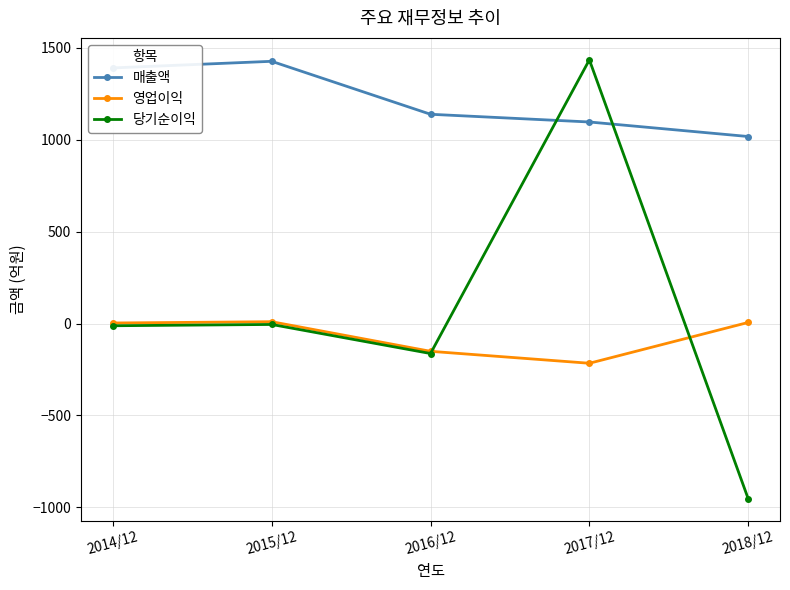

True or false: 당기순이익 and 매출액 intersect in this chart.

True